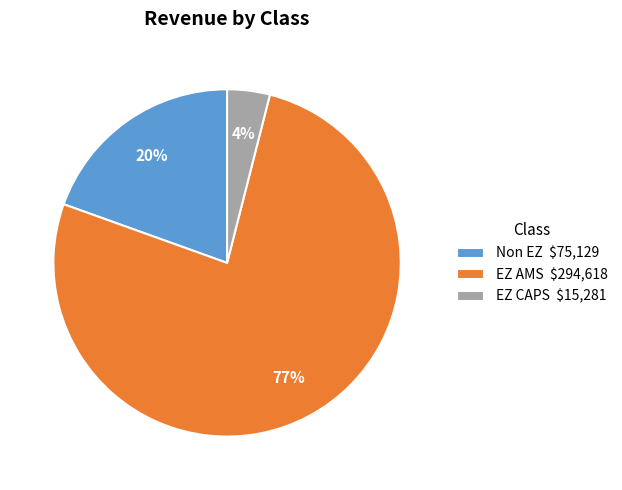

True or false: Non EZ $75,129 accounts for 20% of the total.

True